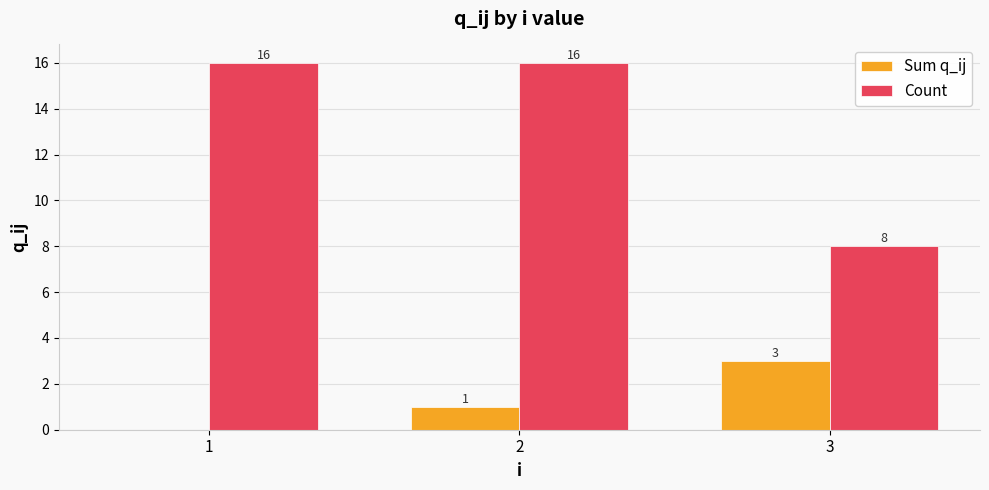

What is the maximum value shown in the chart?

16